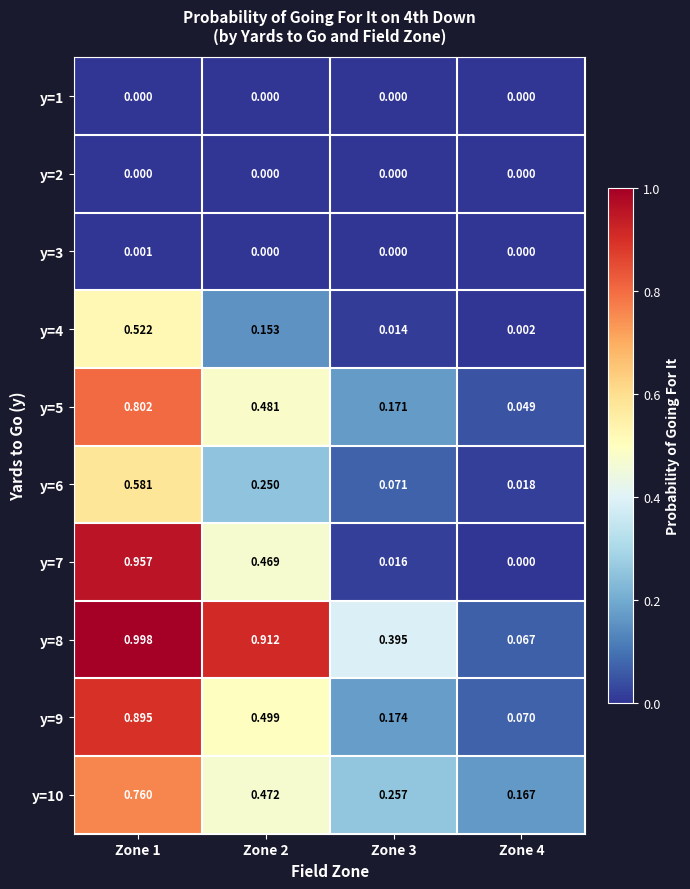

Reading right to left, transcribe all the data shown in this chart.

y=1: Zone 4=0.0	Zone 3=0.0	Zone 2=0.0	Zone 1=0.0
y=2: Zone 4=0.0	Zone 3=0.0	Zone 2=0.0	Zone 1=0.0
y=3: Zone 4=0.0	Zone 3=0.0	Zone 2=0.0	Zone 1=0.0
y=4: Zone 4=0.0	Zone 3=0.0	Zone 2=0.2	Zone 1=0.5
y=5: Zone 4=0.0	Zone 3=0.2	Zone 2=0.5	Zone 1=0.8
y=6: Zone 4=0.0	Zone 3=0.1	Zone 2=0.2	Zone 1=0.6
y=7: Zone 4=0.0	Zone 3=0.0	Zone 2=0.5	Zone 1=1.0
y=8: Zone 4=0.1	Zone 3=0.4	Zone 2=0.9	Zone 1=1.0
y=9: Zone 4=0.1	Zone 3=0.2	Zone 2=0.5	Zone 1=0.9
y=10: Zone 4=0.2	Zone 3=0.3	Zone 2=0.5	Zone 1=0.8